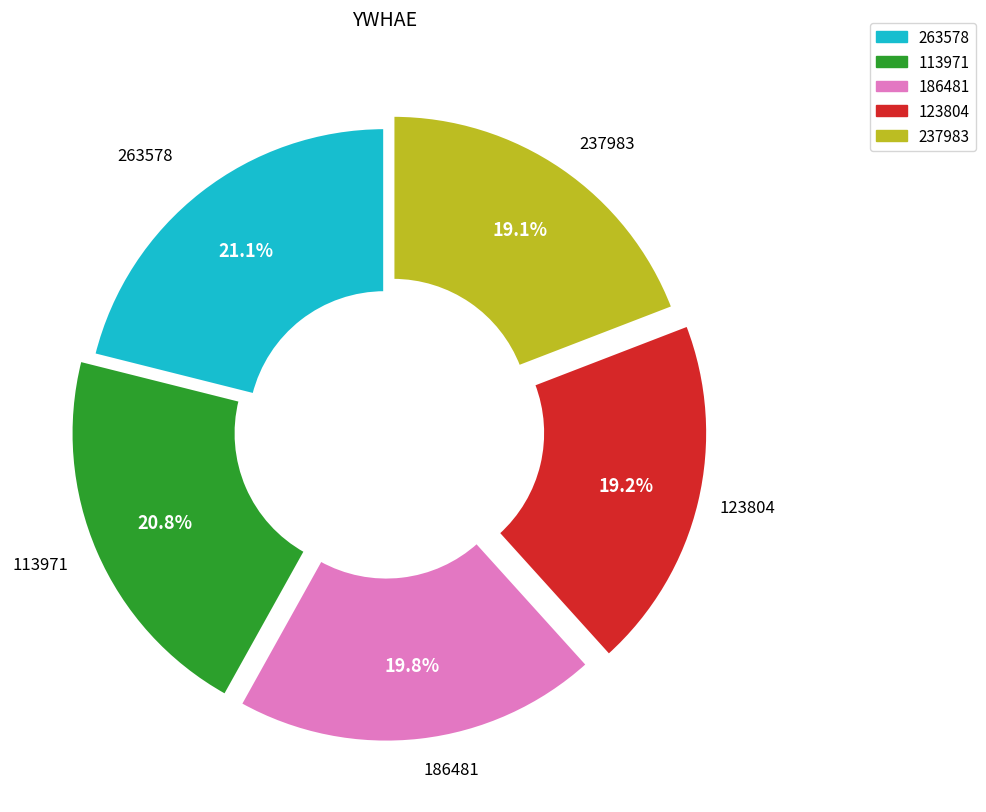

Does any single category account for the majority?

No